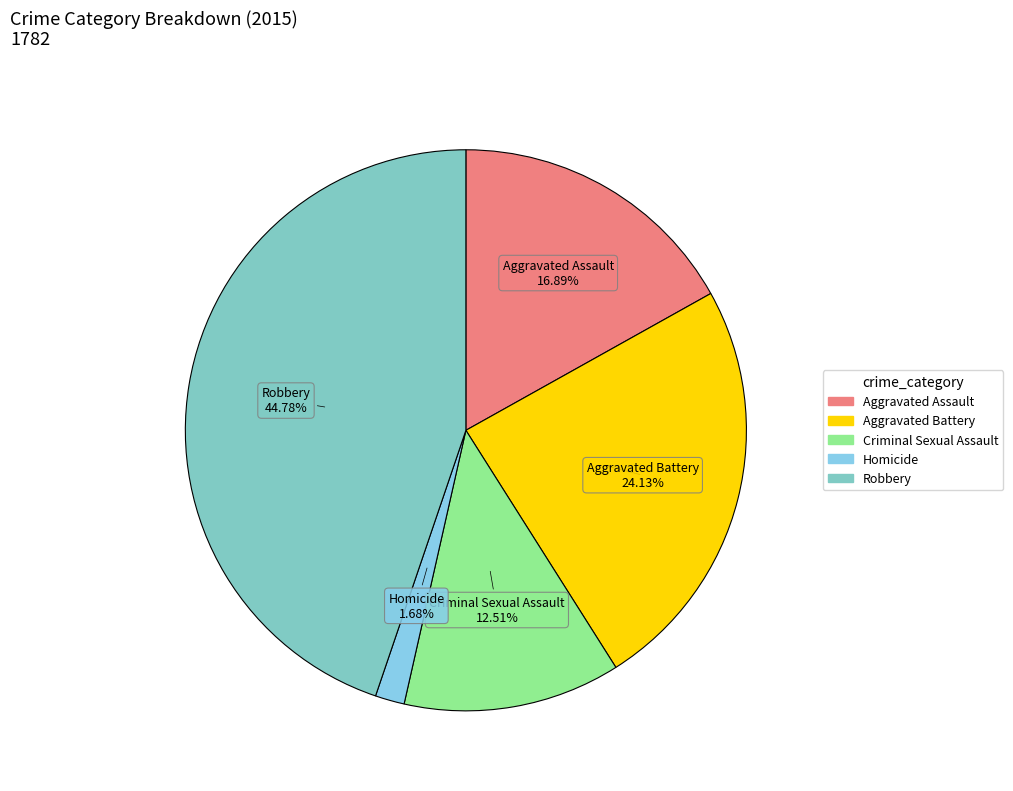

To the nearest percent, what percentage of the pie is Robbery?

45%